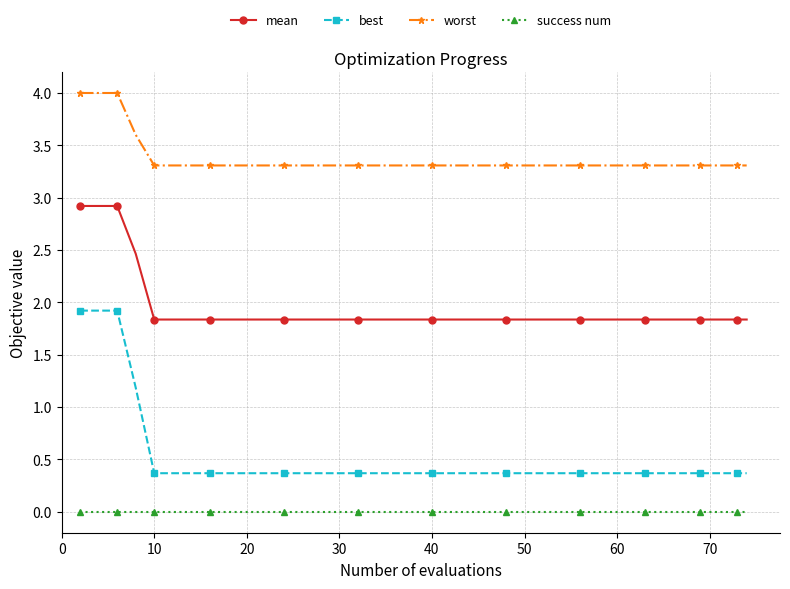

What is the highest value of the mean series?

2.9